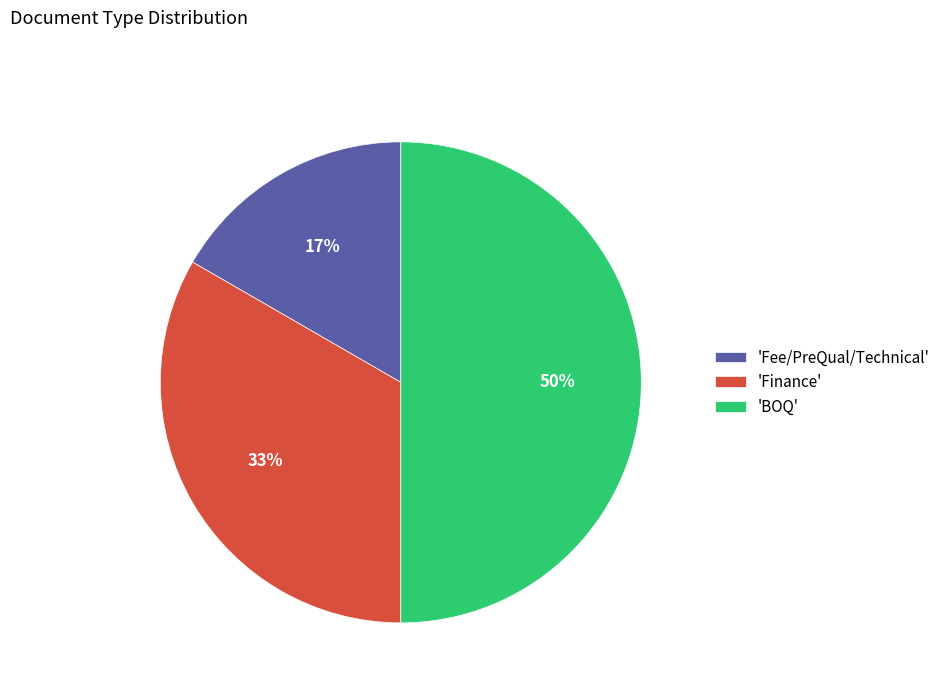

To the nearest percent, what is the combined percentage of 'Fee/PreQual/Technical' and 'Finance'?

50%